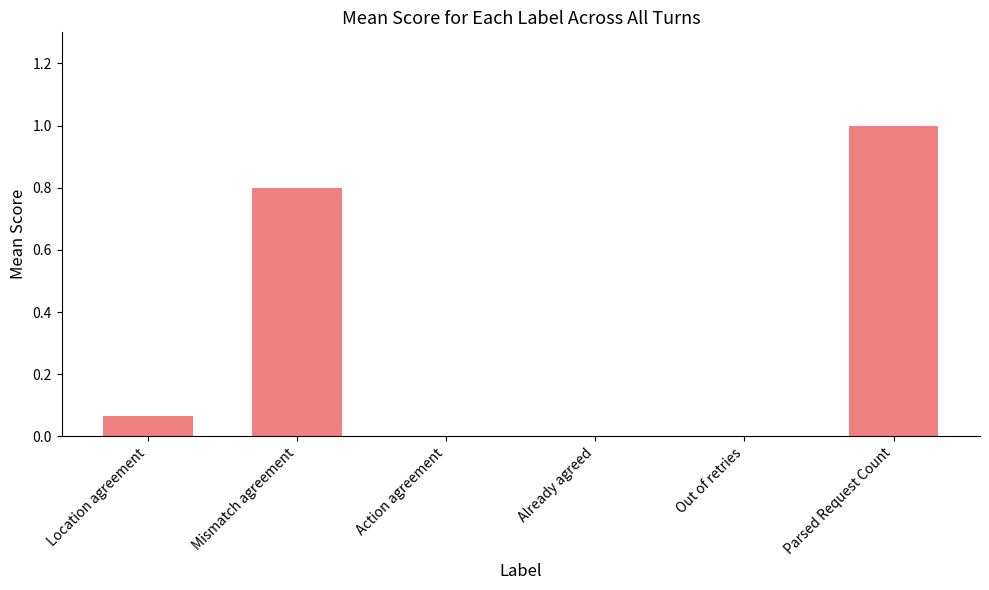

What is the sum of all values?

1.9